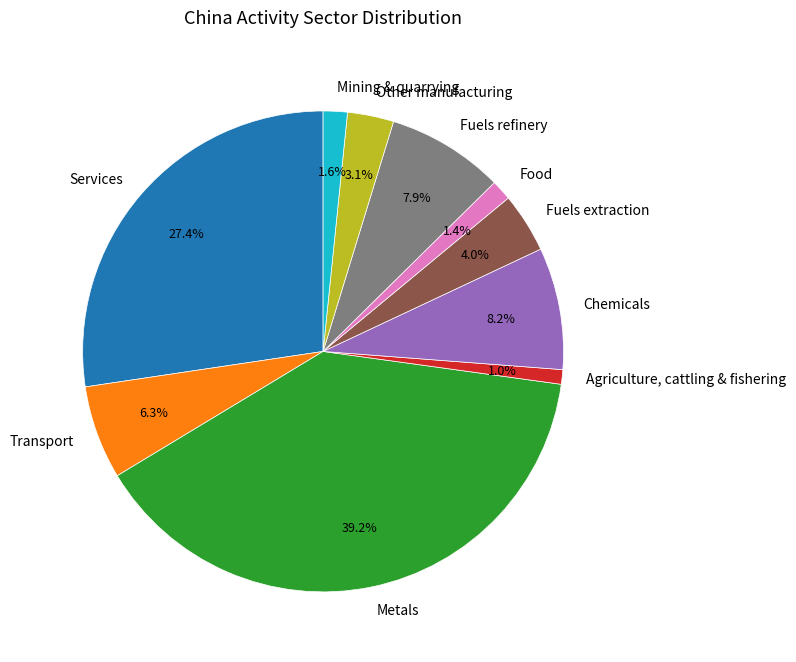

The Agriculture, cattling & fishering slice represents 1% of the pie. True or false?

True